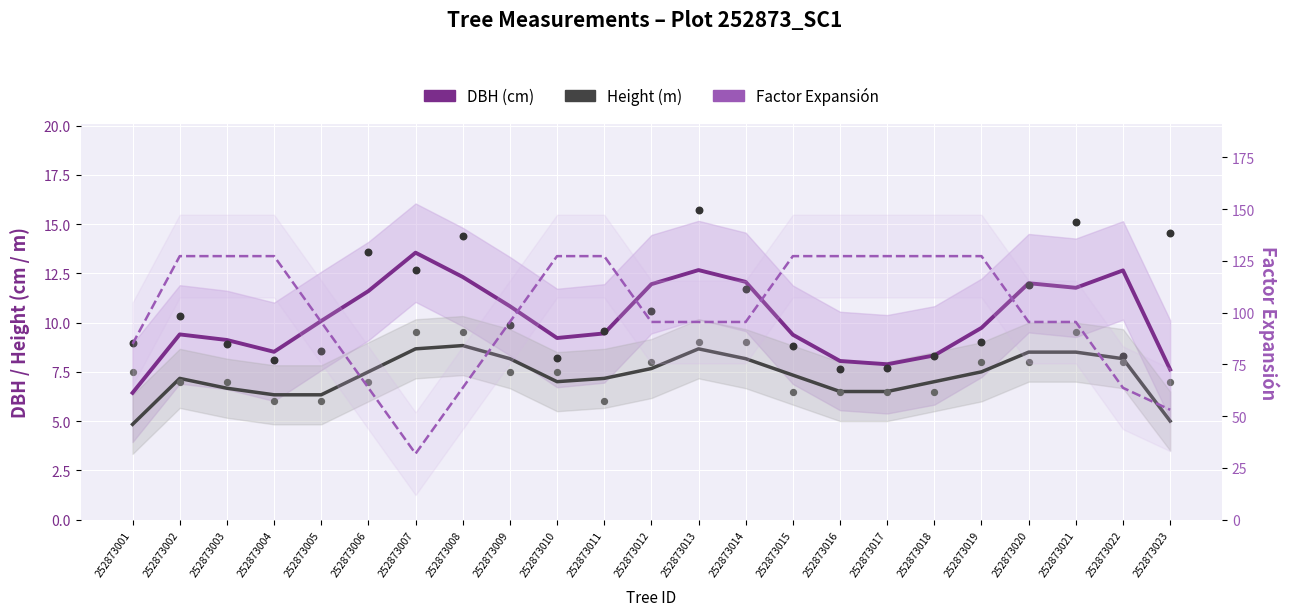

What is the total value across all series at 252873010?

143.5